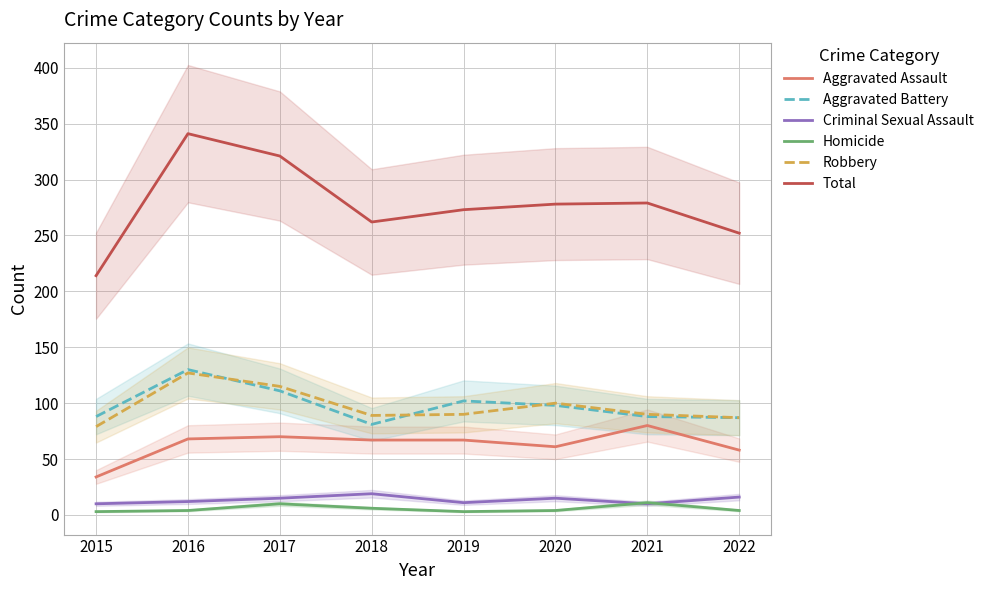

True or false: Aggravated Battery has more than 2 interior local peaks.

False